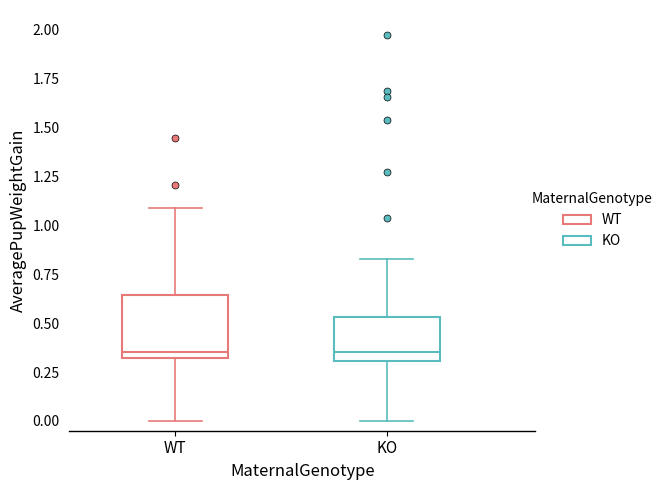

Reading left to right, read every box against the y-axis: the position of its median line, the range the box covers, and the ends of its whiskers. The values are not printed on the chart, so give them approximately, as read against the axis.

WT: median 0.35, box 0.30 to 0.65, whiskers 0.00 to 1.10
KO: median 0.35, box 0.30 to 0.55, whiskers 0.00 to 0.85